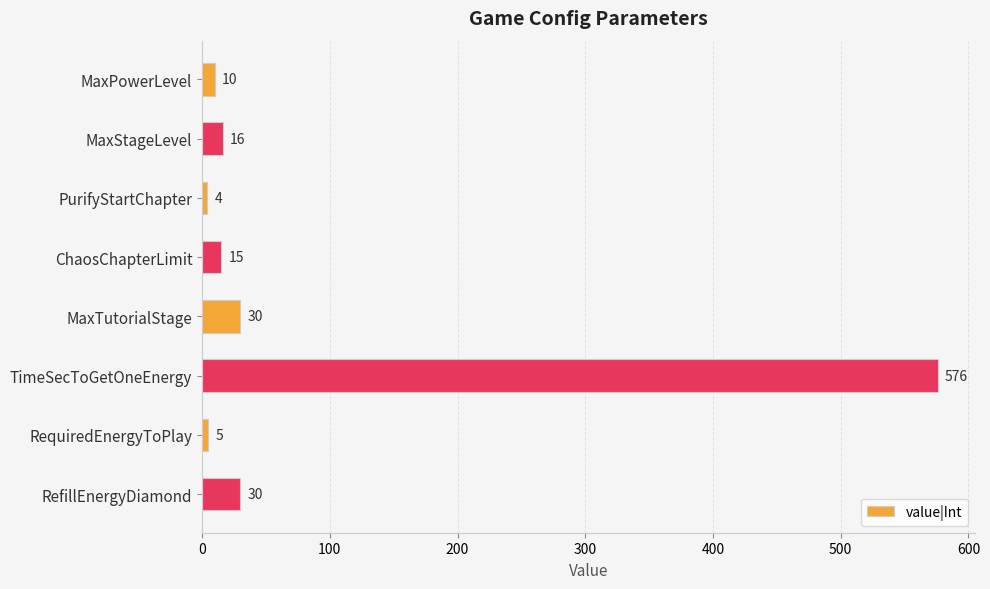

Which category has the highest value across all series?

TimeSecToGetOneEnergy